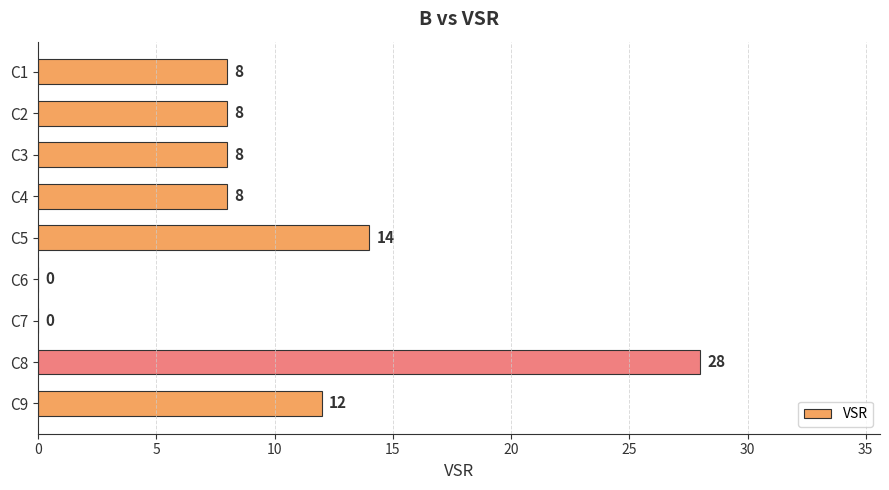

What is the approximate value at C1?

8